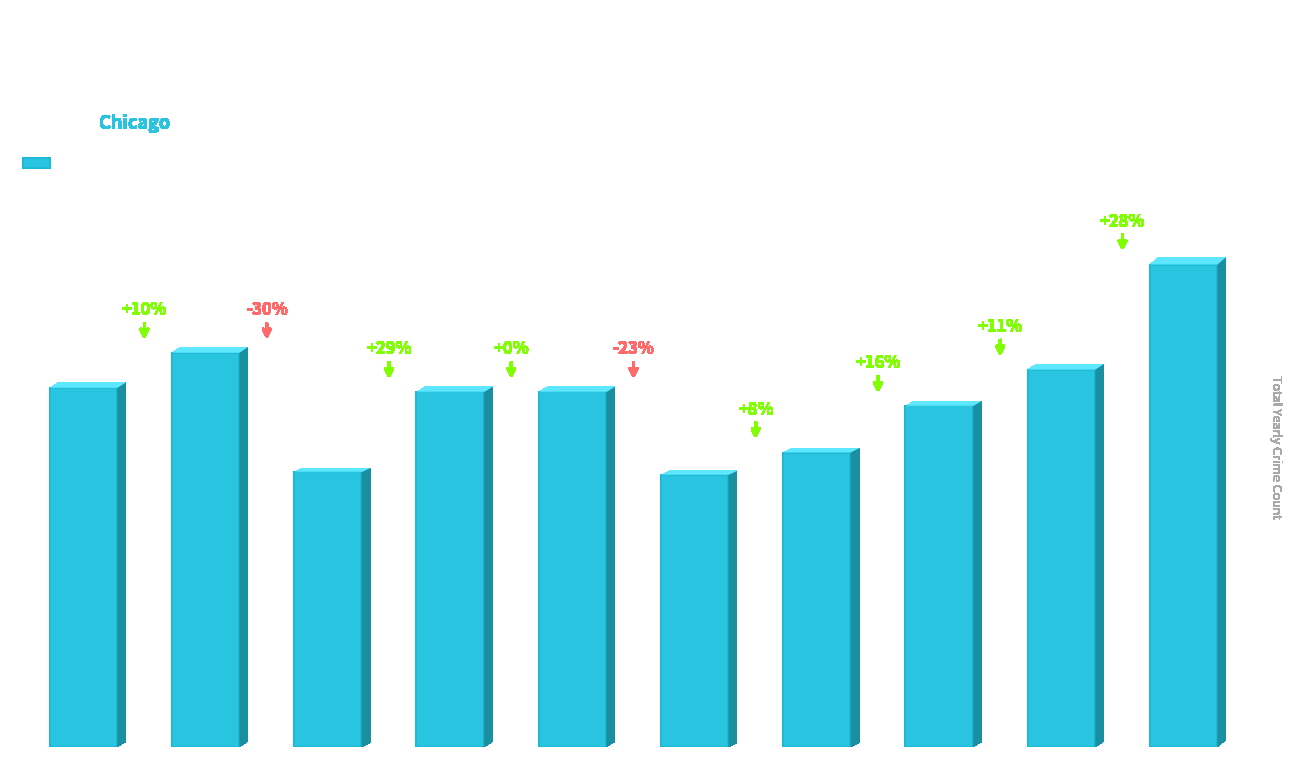

How many bars are there in total?

10